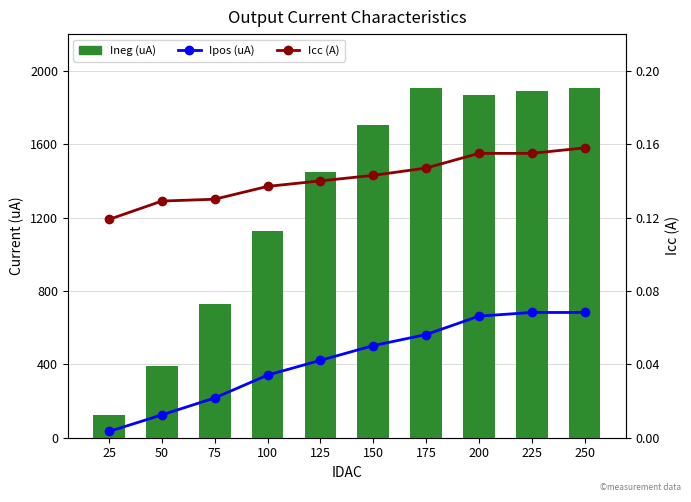

What is the difference between the maximum and minimum values in the Ineg (uA) series?

1783.1